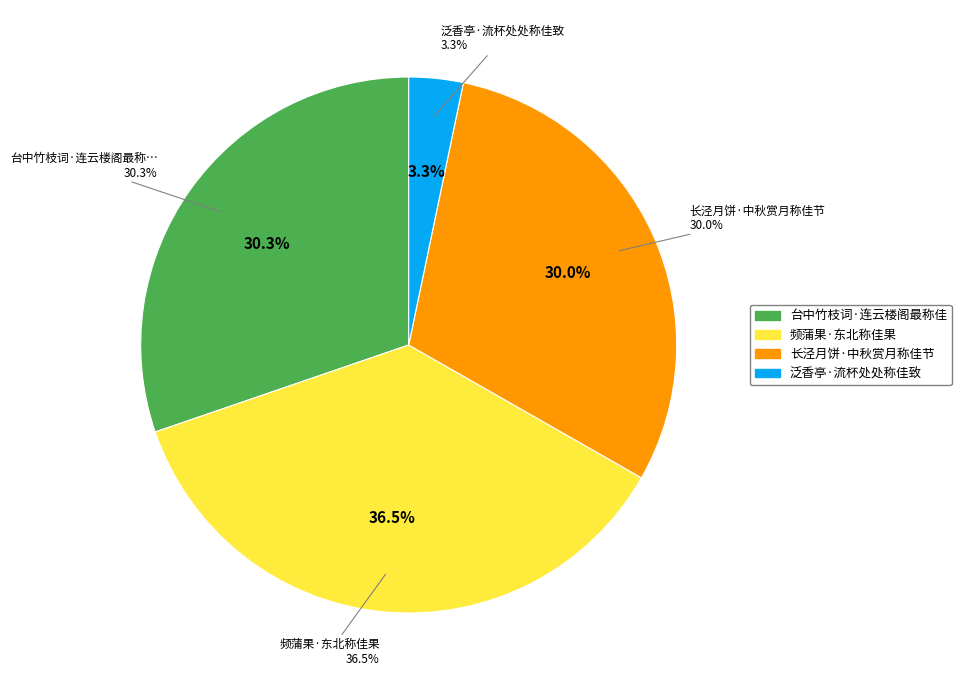

What is the ratio of the value at 泛香亭·流杯处处称佳致 to the value at 长泾月饼·中秋赏月称佳节?

0.1